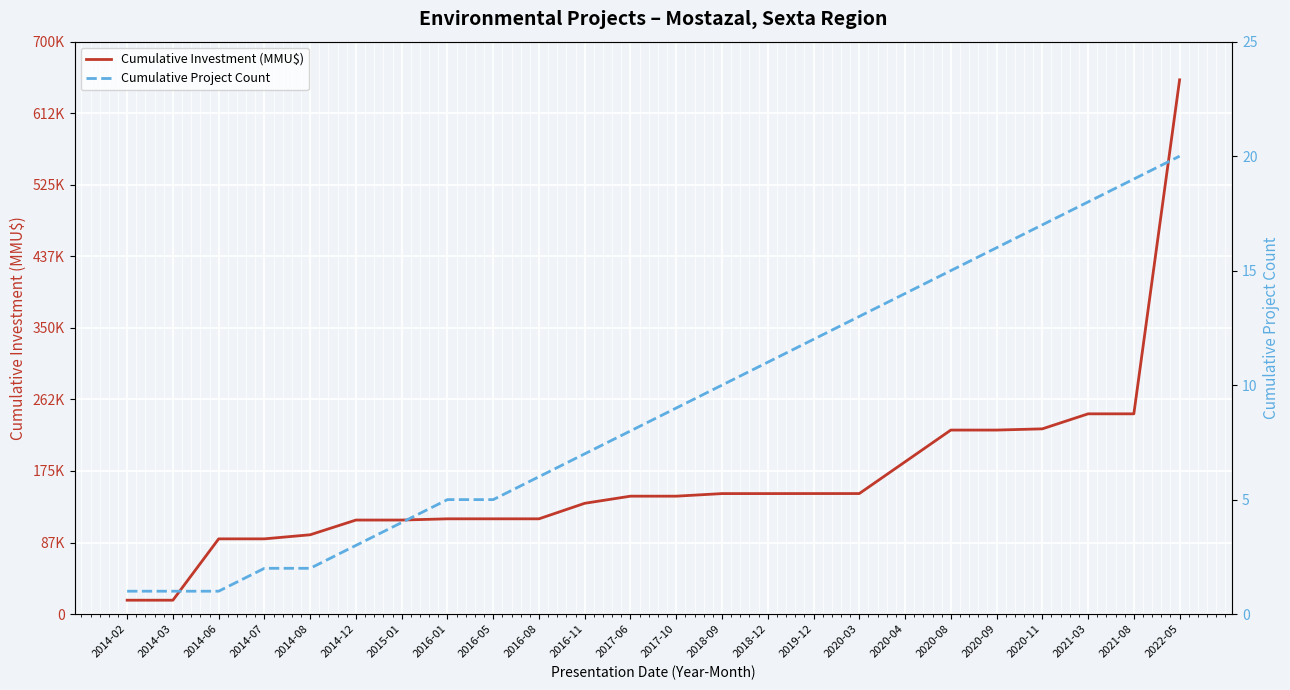

What position from the right is 2016-01?

17